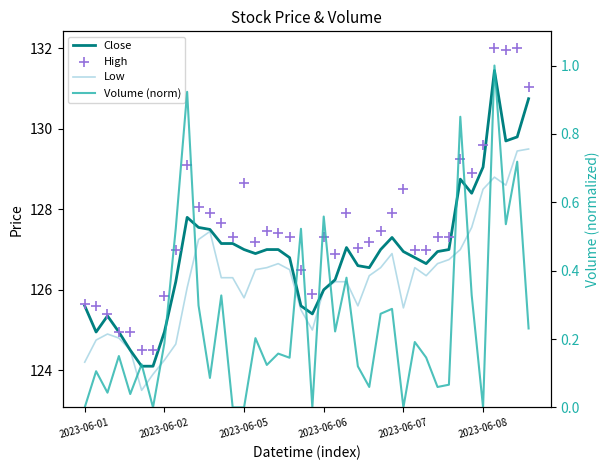

Is the value of High at 2023-06-02 greater than the value of Close at 21?

No